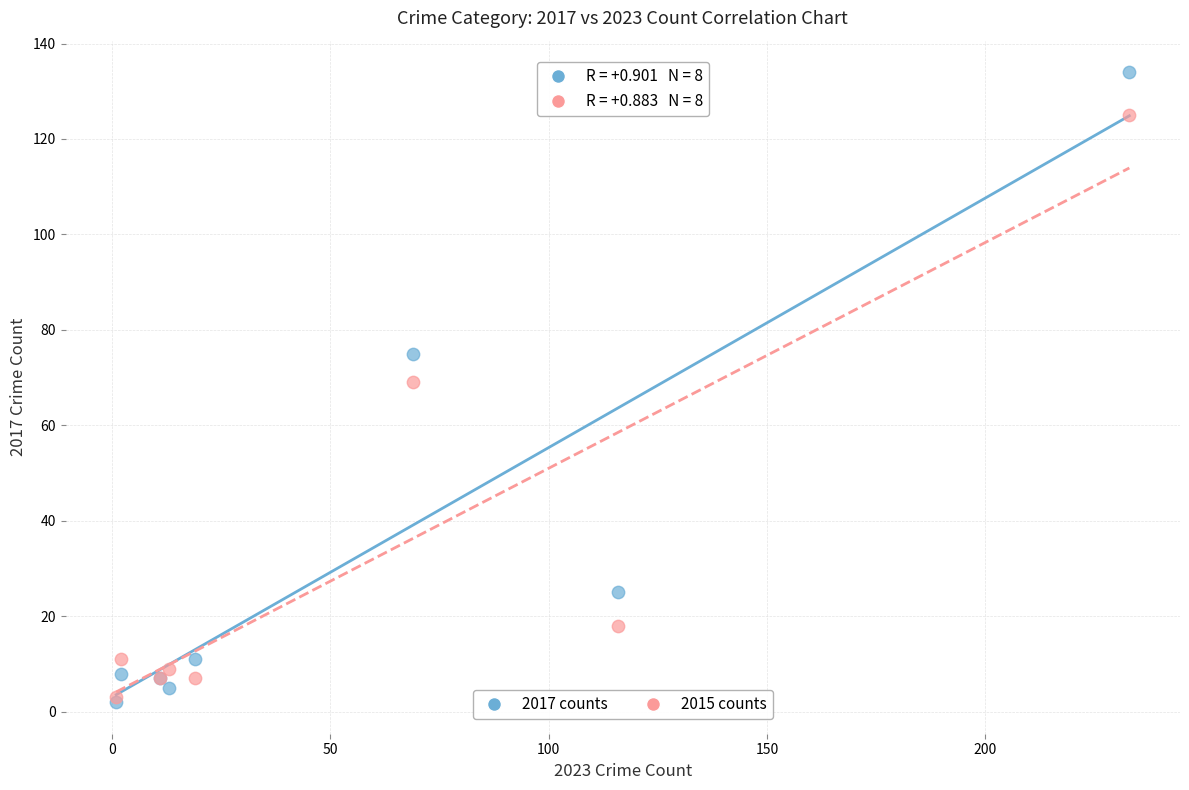

In the 2015 counts series, what Y value is closest to 64?

69